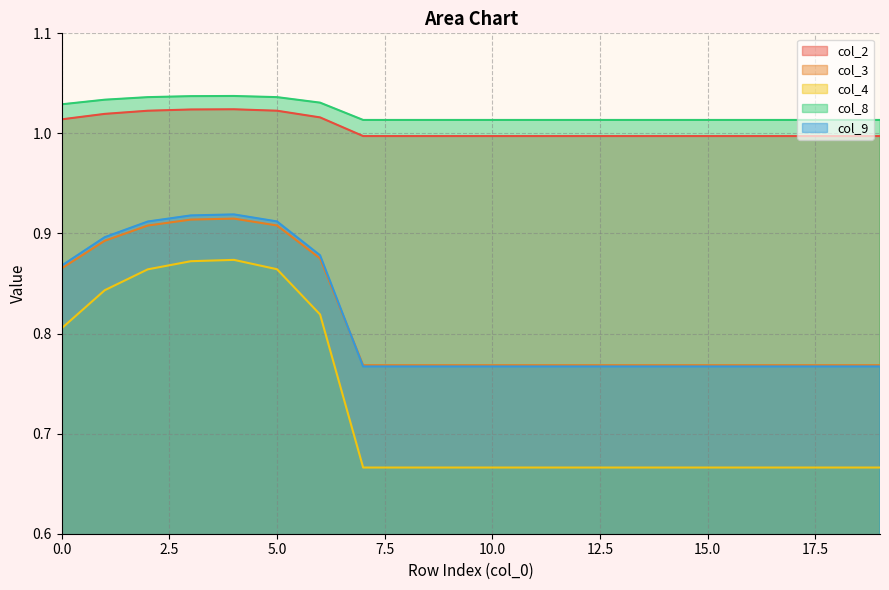

True or false: col_4 and col_2 cross at least once.

False